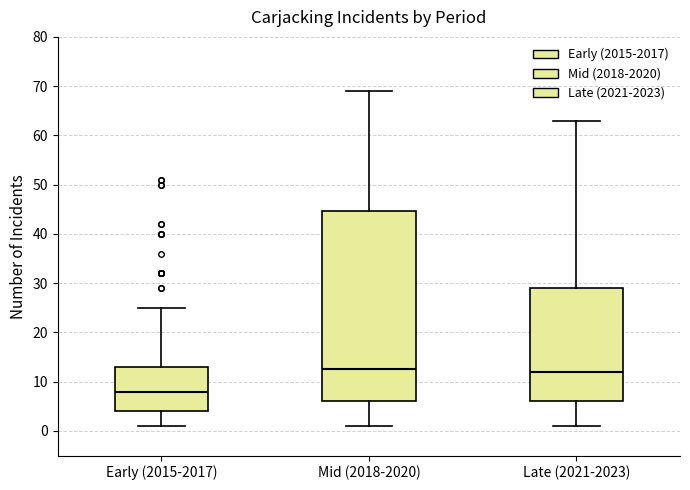

Reading left to right, read every box against the y-axis: the position of its median line, the range the box covers, and the ends of its whiskers. The values are not printed on the chart, so give them approximately, as read against the axis.

Early (2015-2017): median 8, box 4 to 13, whiskers 1 to 25
Mid (2018-2020): median 13, box 6 to 45, whiskers 1 to 69
Late (2021-2023): median 12, box 6 to 29, whiskers 1 to 63